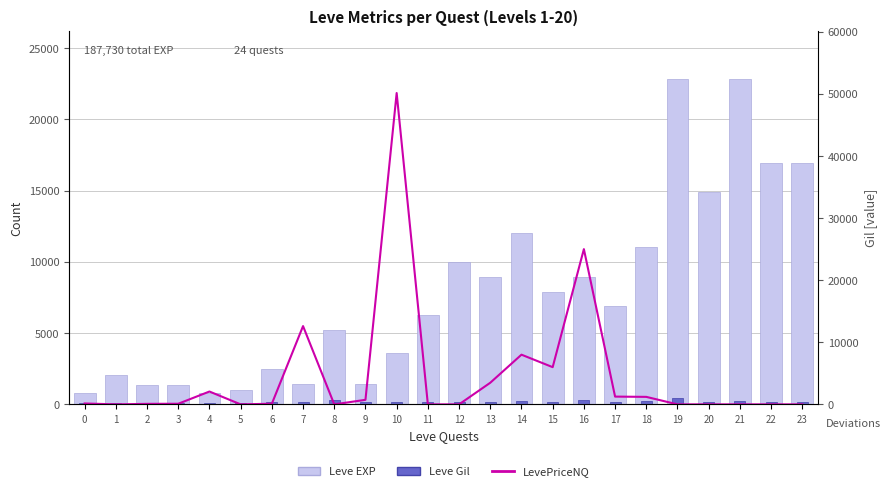

Reading left to right, transcribe all the data shown in this chart.

Leve EXP: 800.0	2040.0	1330.0	1330.0	800.0	980.0	2490.0	1420.0	5220.0	1420.0	3600.0	6280.0	9990.0	8930.0	12030.0	7880.0	8930.0	6880.0	11040.0	22790.0	14920.0	22790.0	16920.0	16920.0
Leve Gil: 113.0	114.0	114.0	115.0	112.0	112.0	139.0	169.0	293.0	140.0	170.0	169.0	191.0	169.0	230.0	168.0	284.0	175.0	230.0	468.0	172.0	234.0	170.0	174.0
LevePriceNQ: 142.5	0.0	82.5	99.0	2066.7	0.0	103.1	12603.4	0.0	729.4	50132.0	0.0	0.0	3481.5	8000.0	5991.0	24995.5	1249.9	1206.1	0.0	0.0	0.0	0.0	0.0